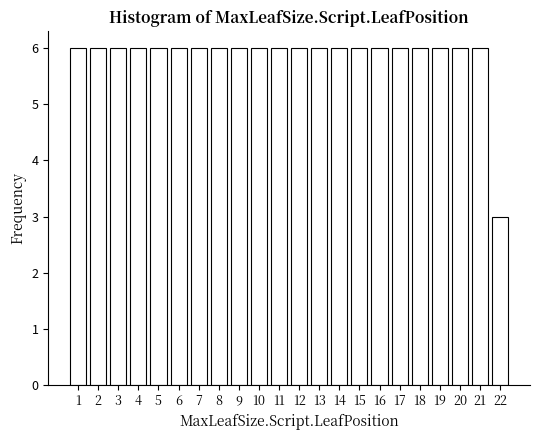

Reading left to right, what are all the values shown in this chart?

6	6	6	6	6	6	6	6	6	6	6	6	6	6	6	6	6	6	6	6	6	3